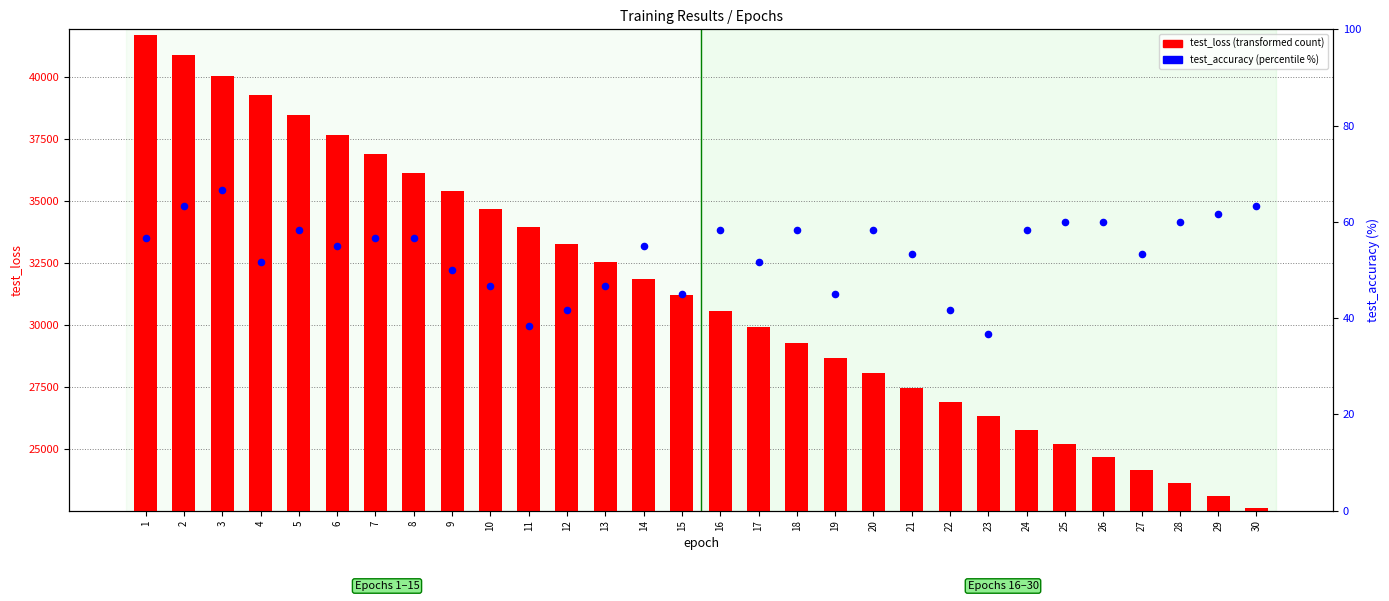

Which series contains the lowest Y value?

test_accuracy